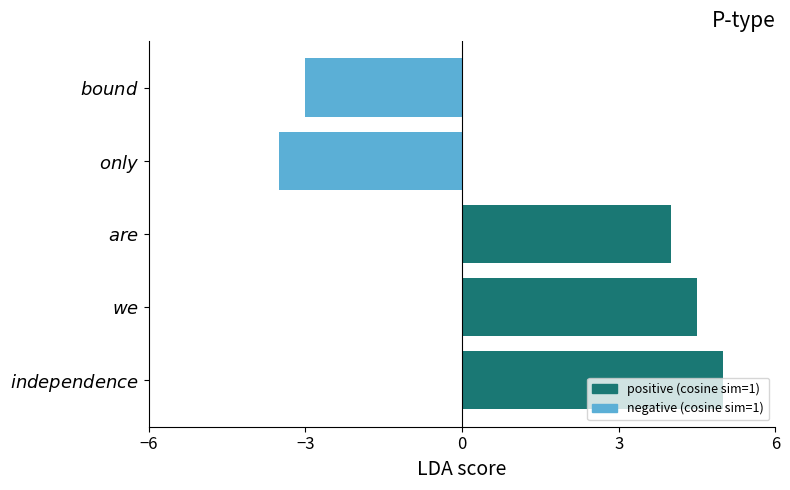

Are the bars grouped side by side (vs. stacked)?

No